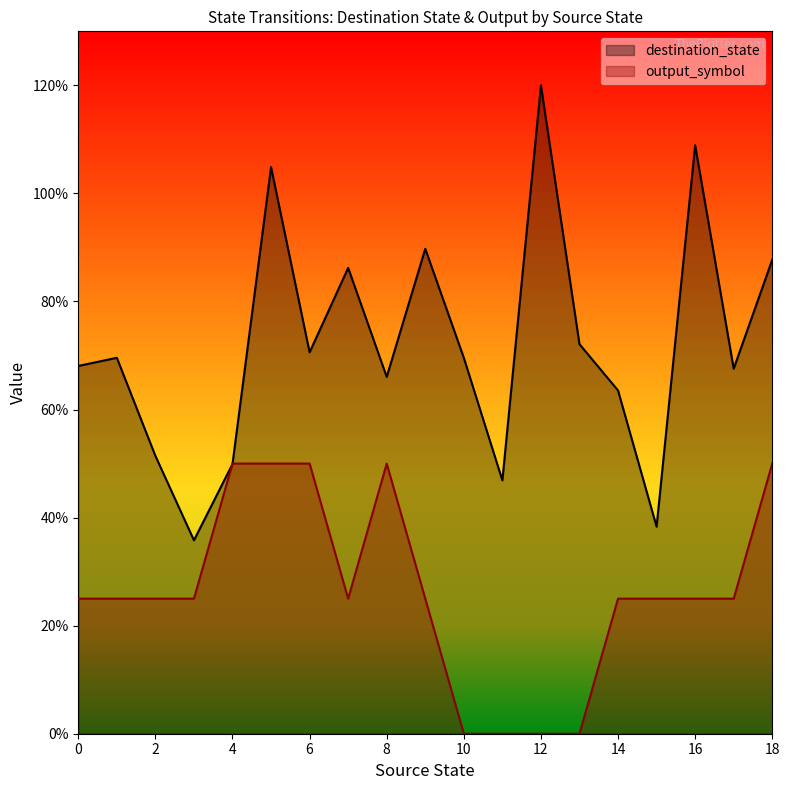

What is the difference between the highest and lowest values at 8?

16.1